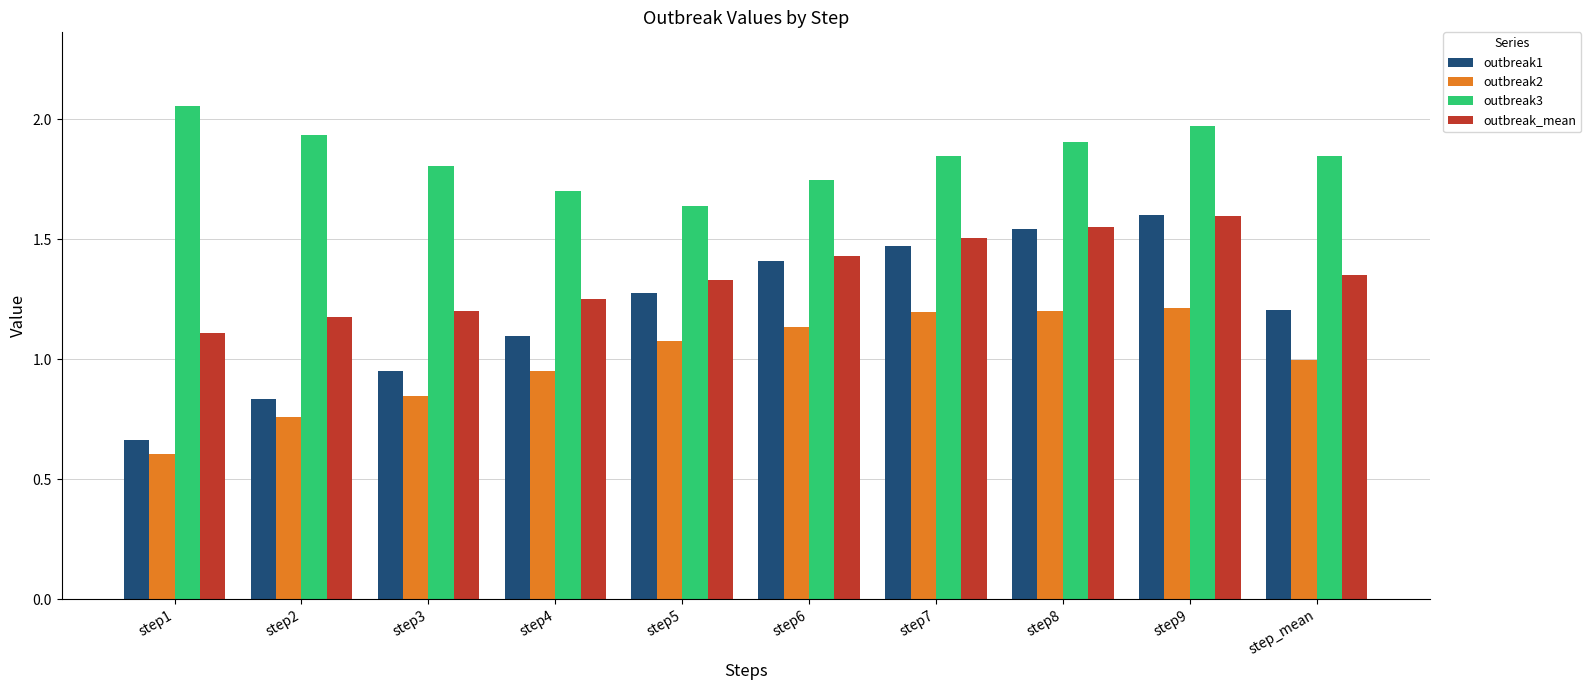

Which label corresponds to the smallest value in the chart?

step1